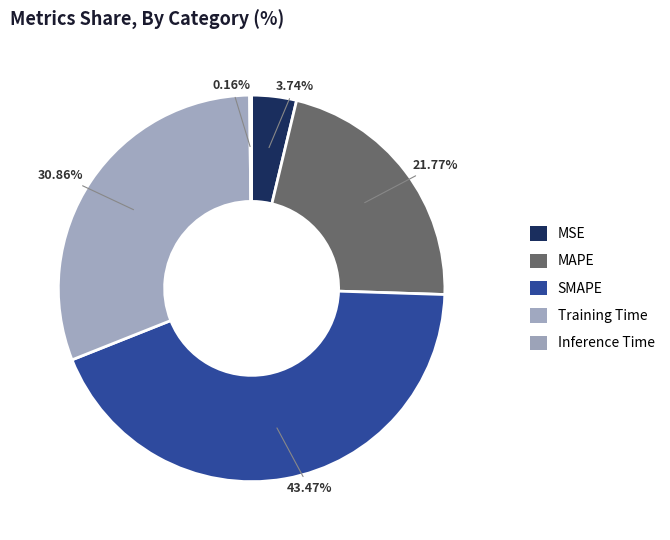

To the nearest percent, what portion does MSE represent?

4%